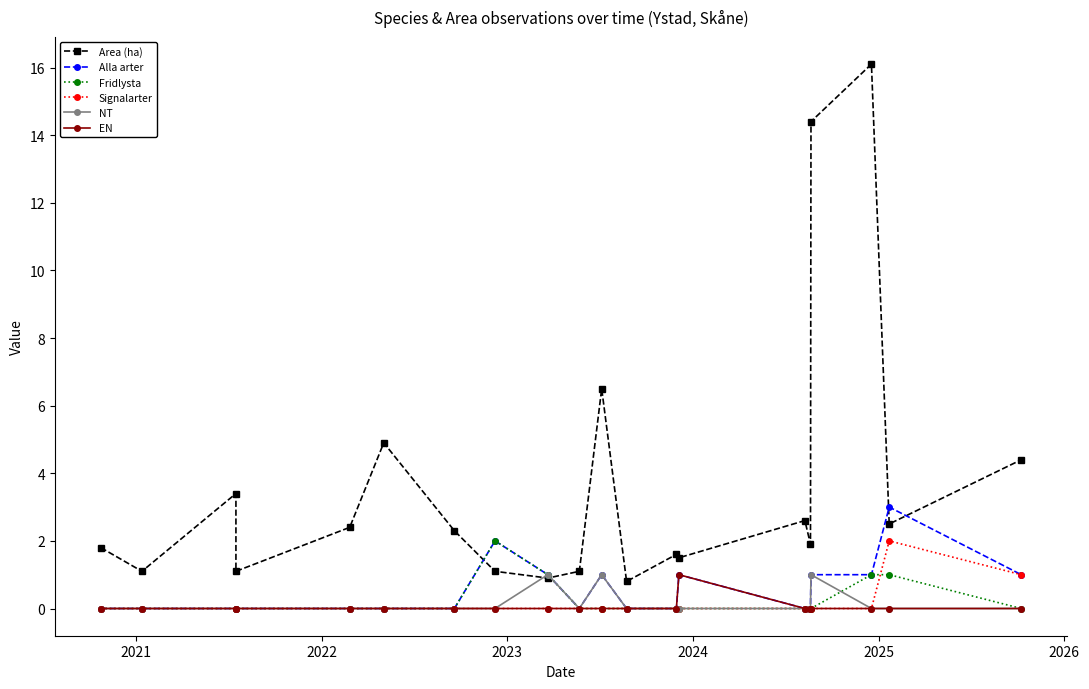

What is the difference between the second highest and second lowest values in the NT series?

1.0